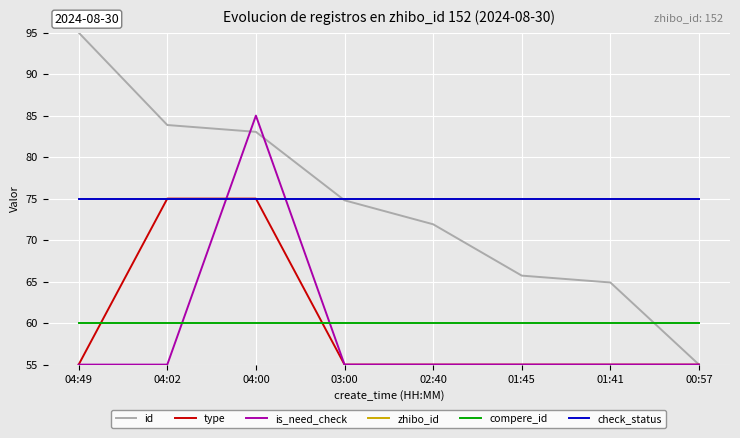

At which label does id reach its minimum?

00:57